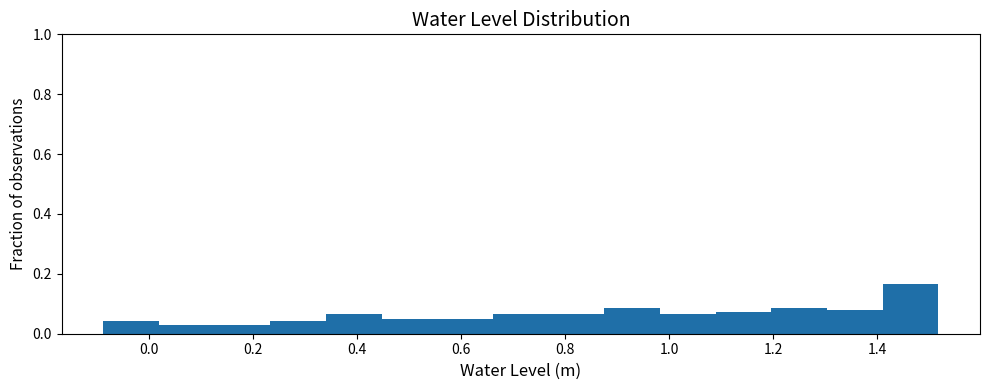

Which range on the x-axis has the tallest bar?

1.42 to 1.52